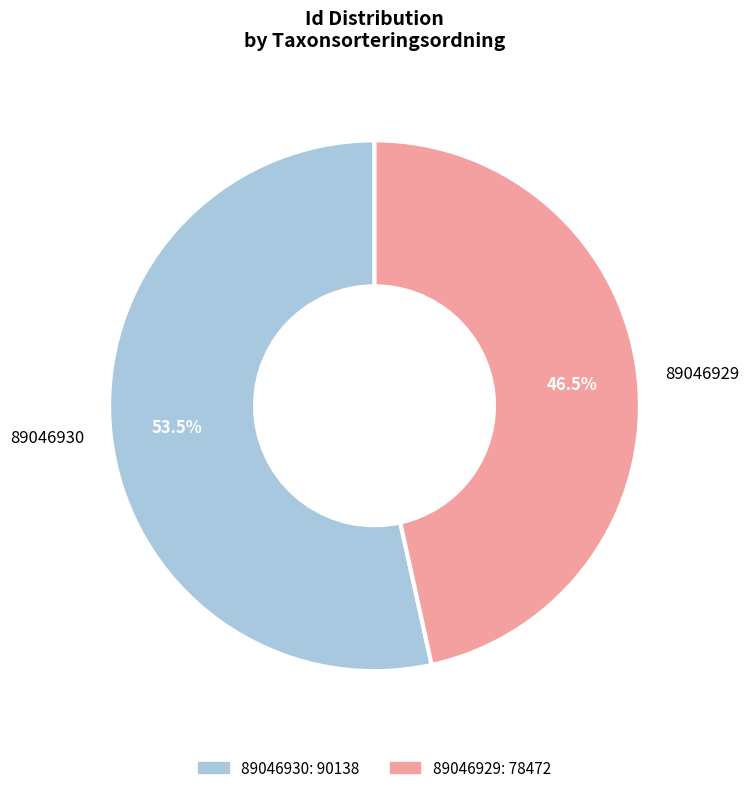

True or false: 89046929 accounts for 61% of the total.

False